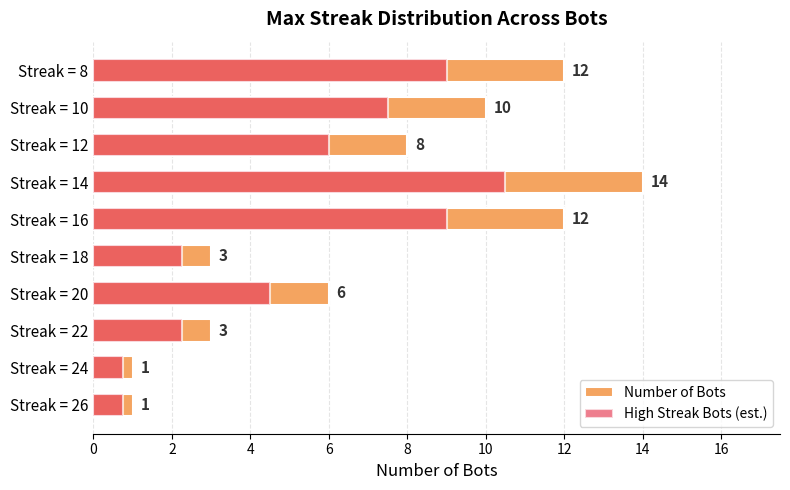

Does the chart contain any negative values?

No